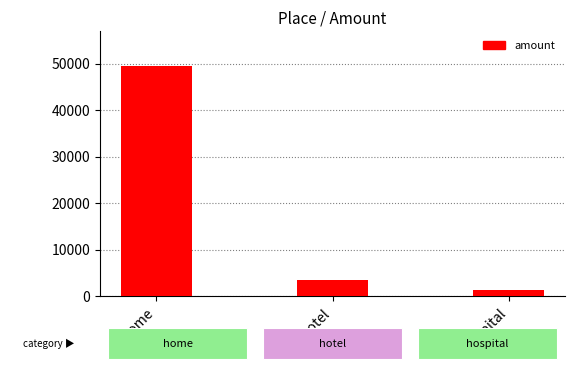

List the labels in order of value, smallest first.

hospital, hotel, home